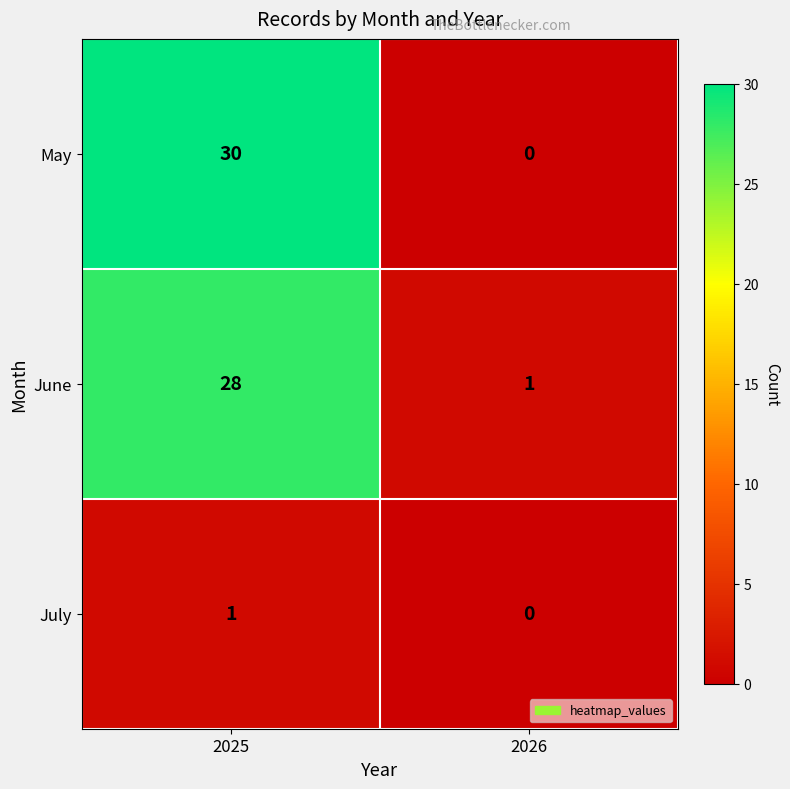

Count the number of categories in the chart.

2